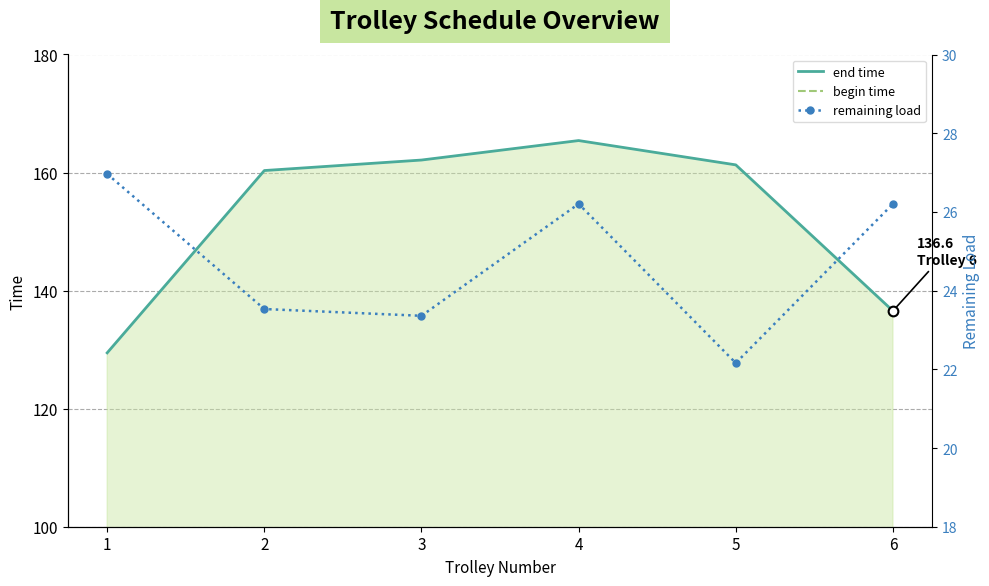

True or false: begin time and remaining load intersect in this chart.

True